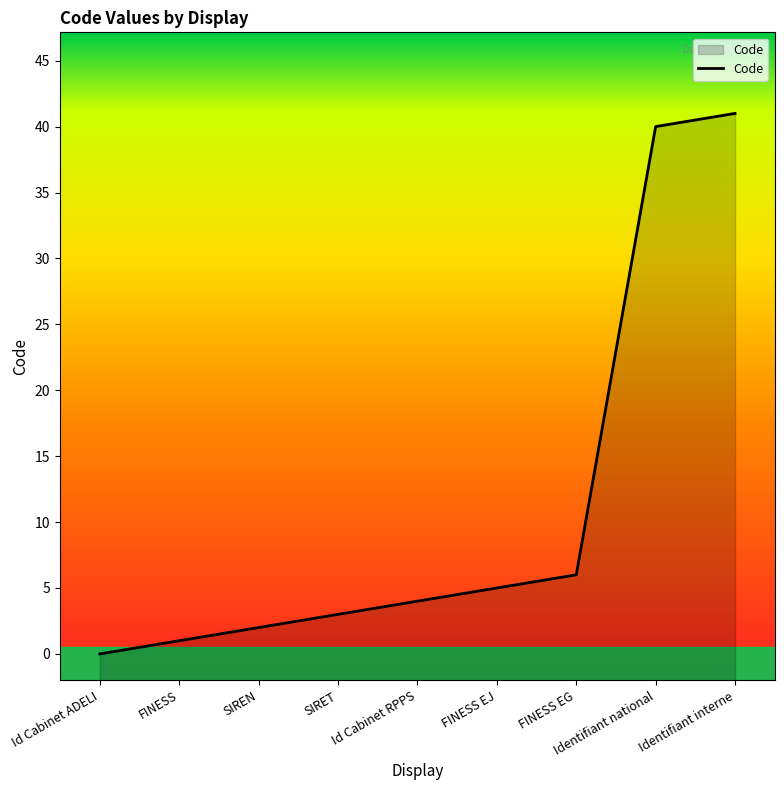

What is the difference between the maximum and minimum values?

41